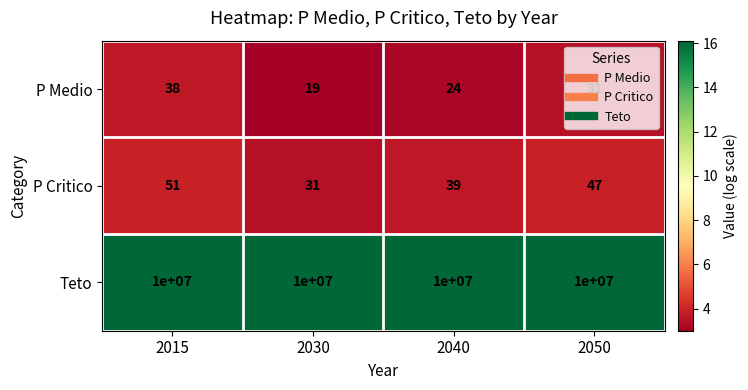

The value of P Medio at 2015 is 9. True or false?

False